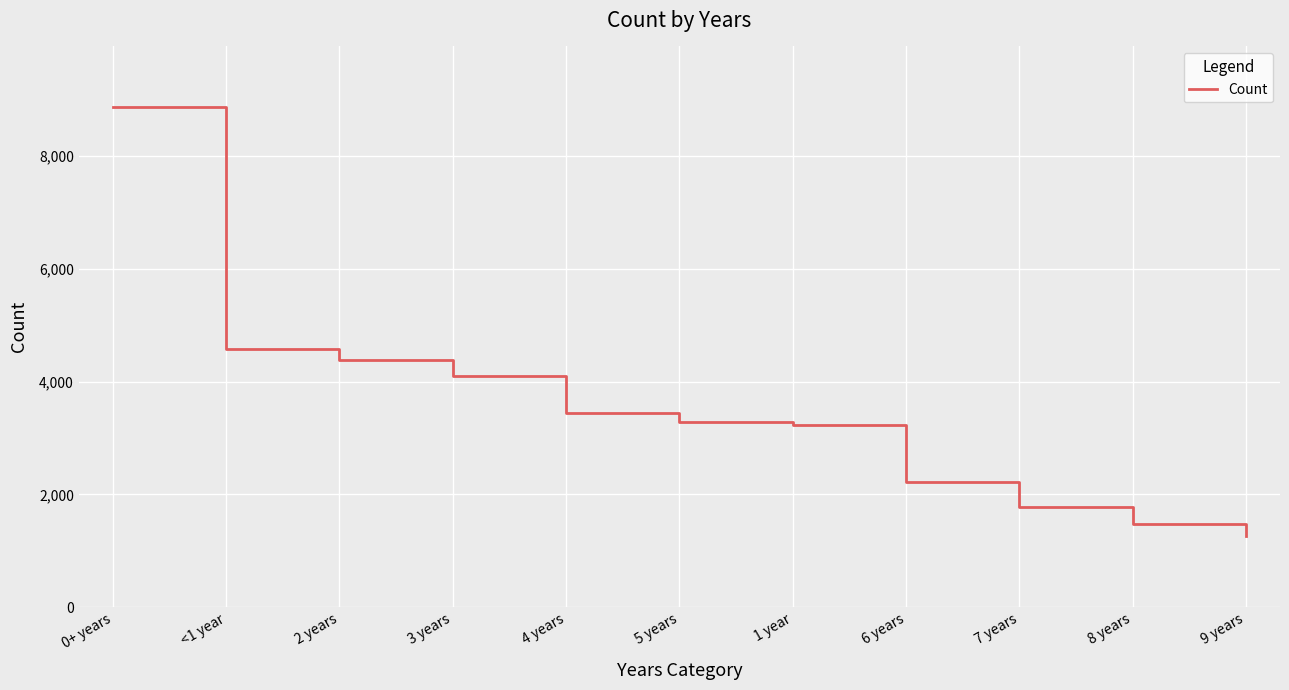

What is the ratio of the value at 3 years to the value at 5 years?

1.2